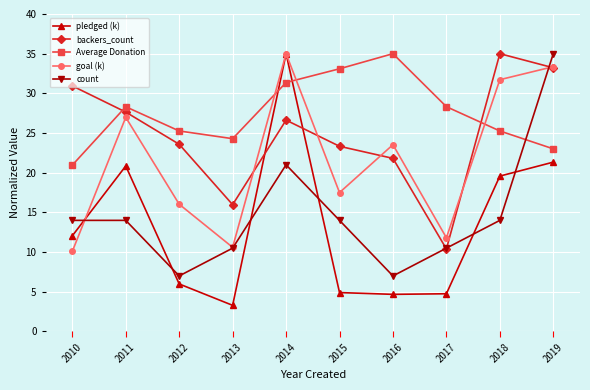

At which category is the sum across all series the highest?

2014